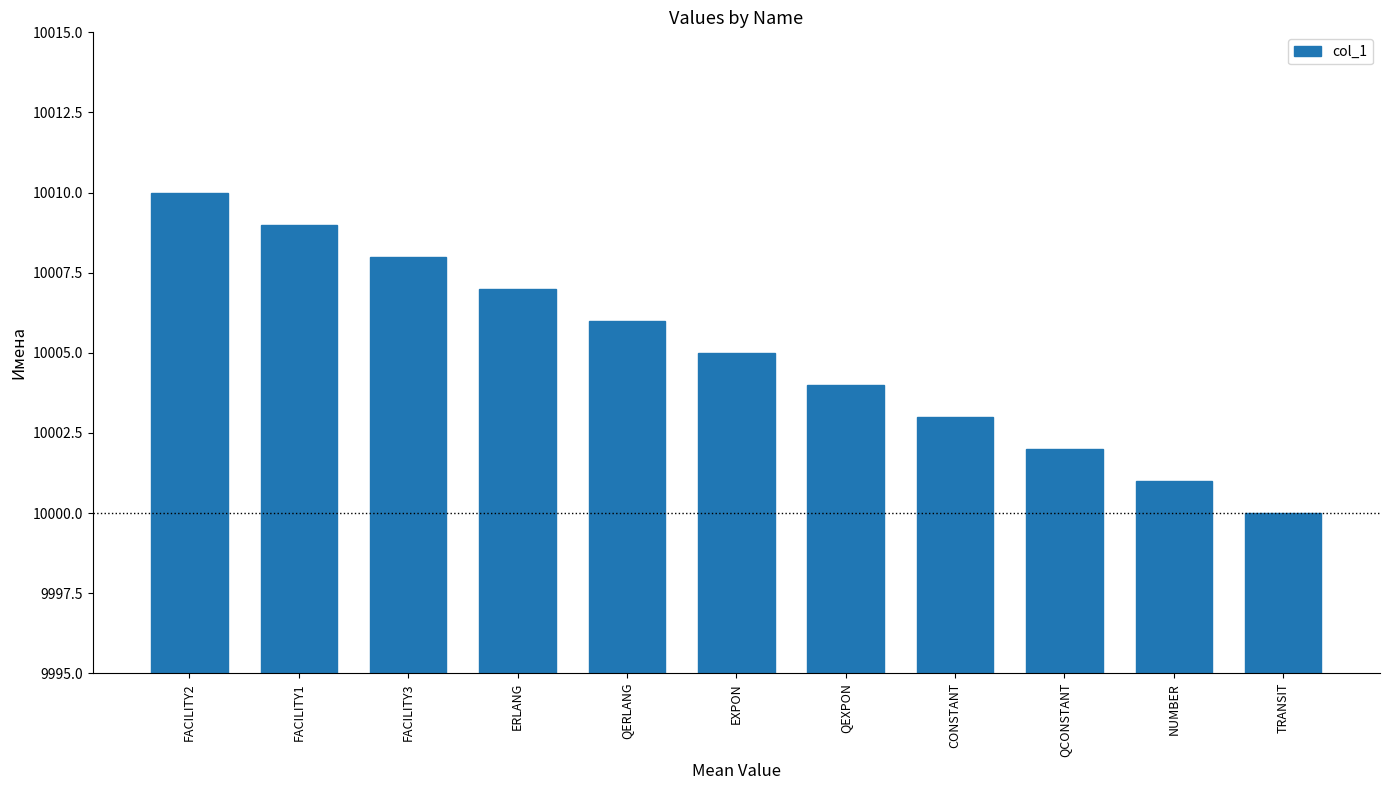

Read the value at ERLANG.

10007